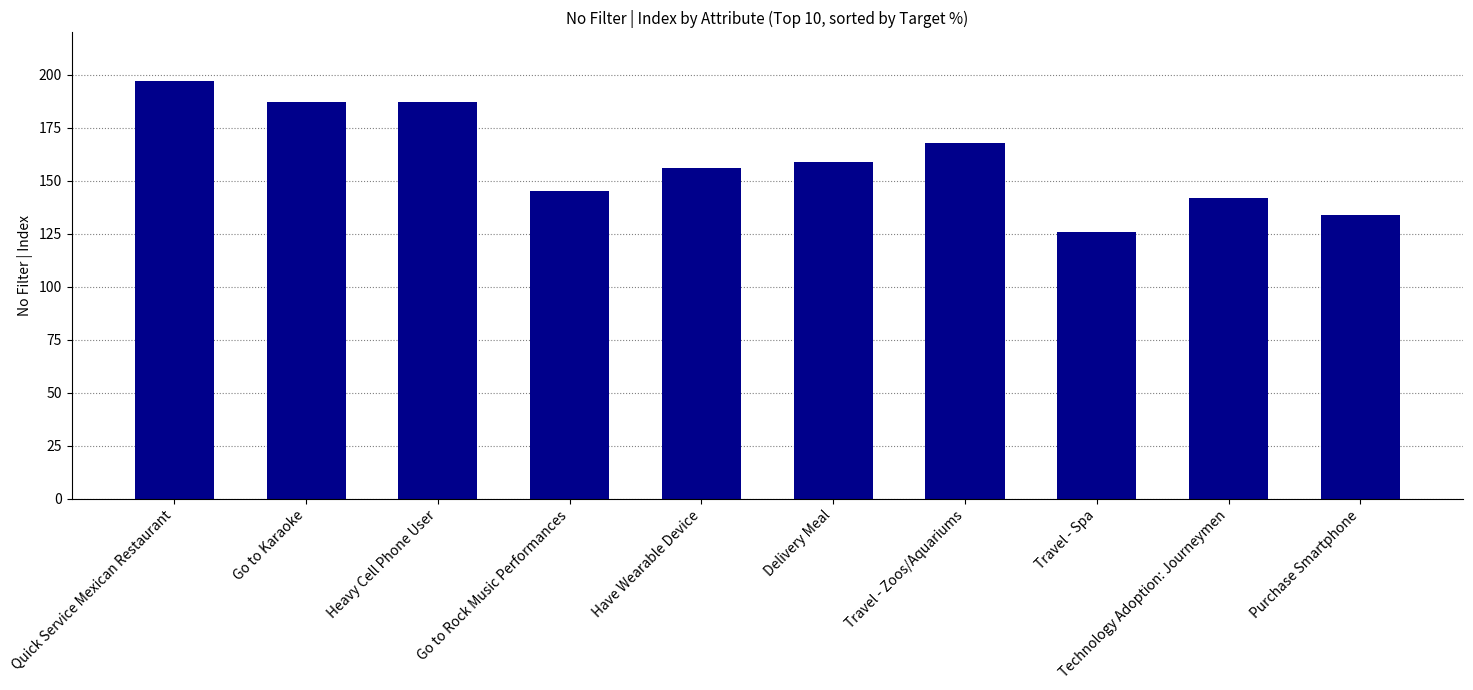

Does the chart contain stacked bars?

No